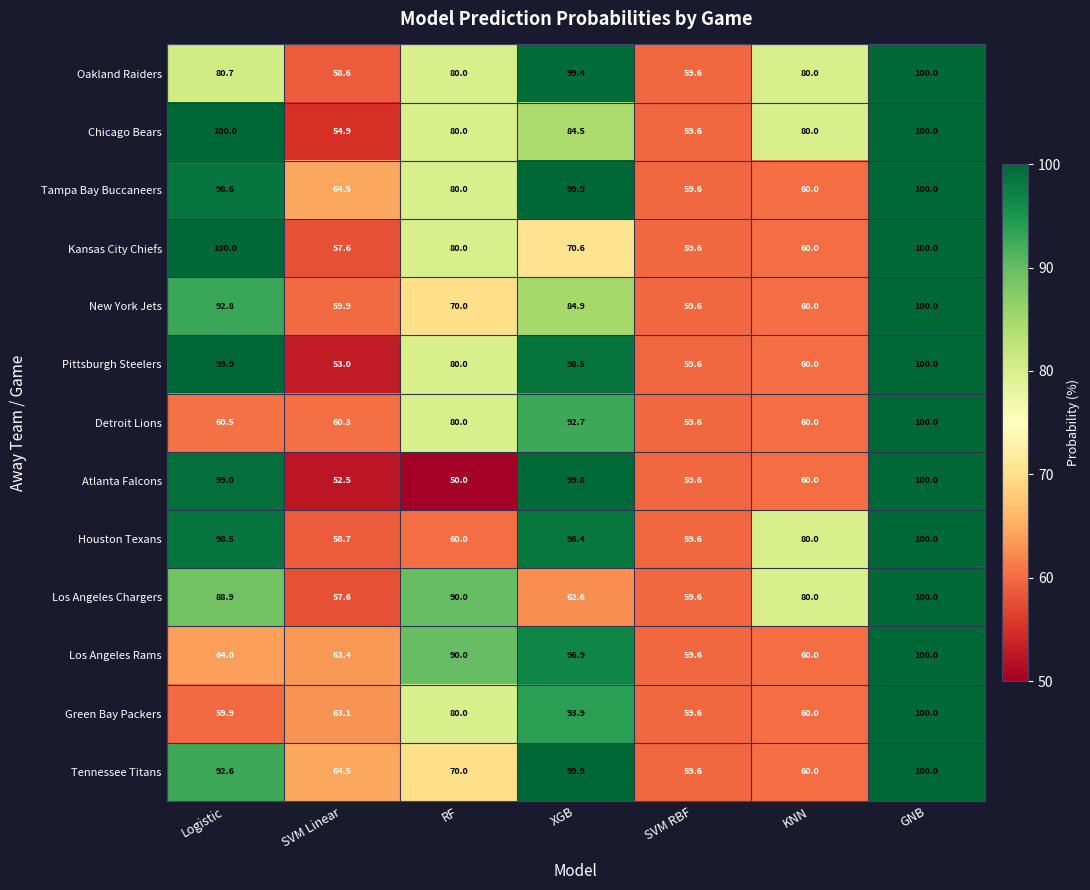

What is the difference between the highest and lowest values at Logistic?

40.1